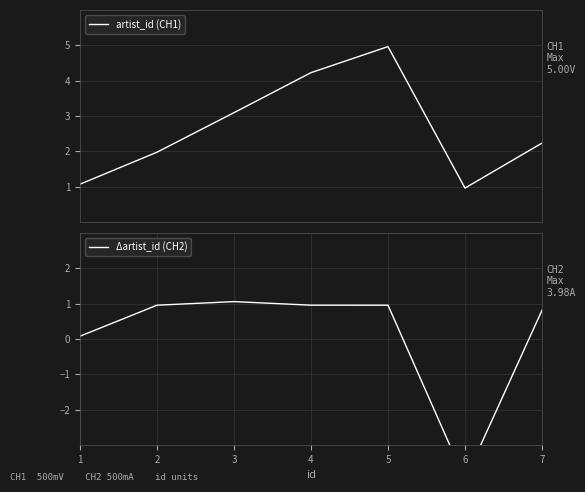

How many data points in artist_id (CH1) are less than 2?

3